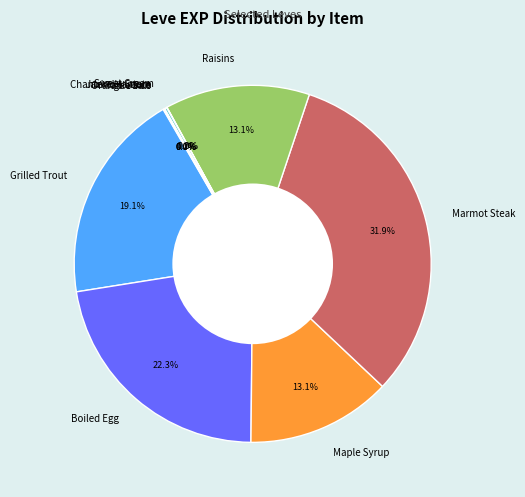

Approximately how many times larger is the value at Boiled Egg compared to Maple Syrup?

1.7